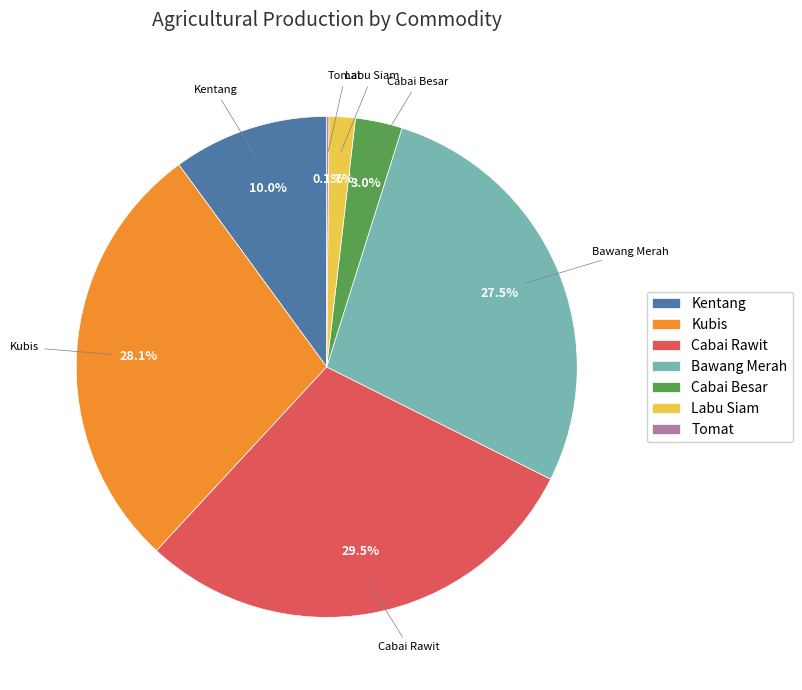

Is Kentang the majority of the pie?

No